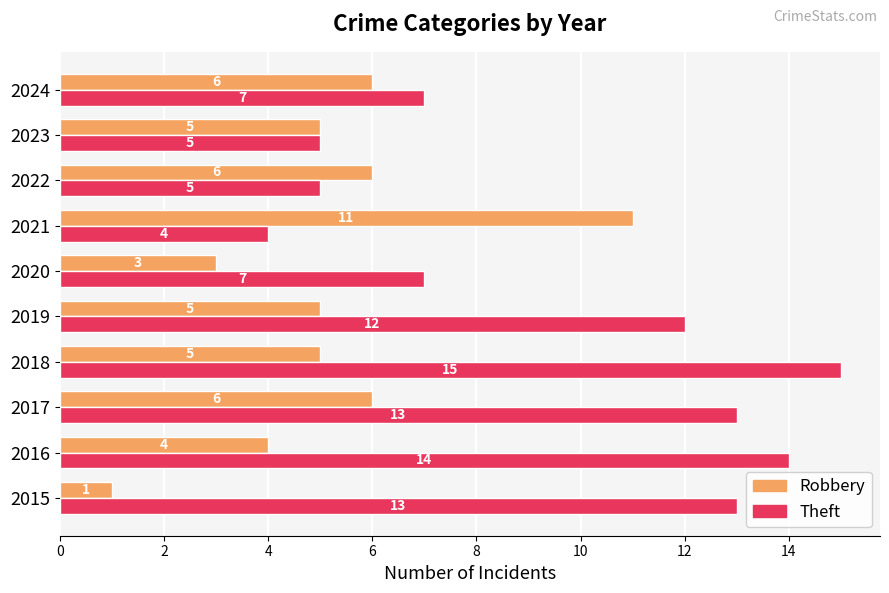

Which series has the largest total across all categories?

Theft